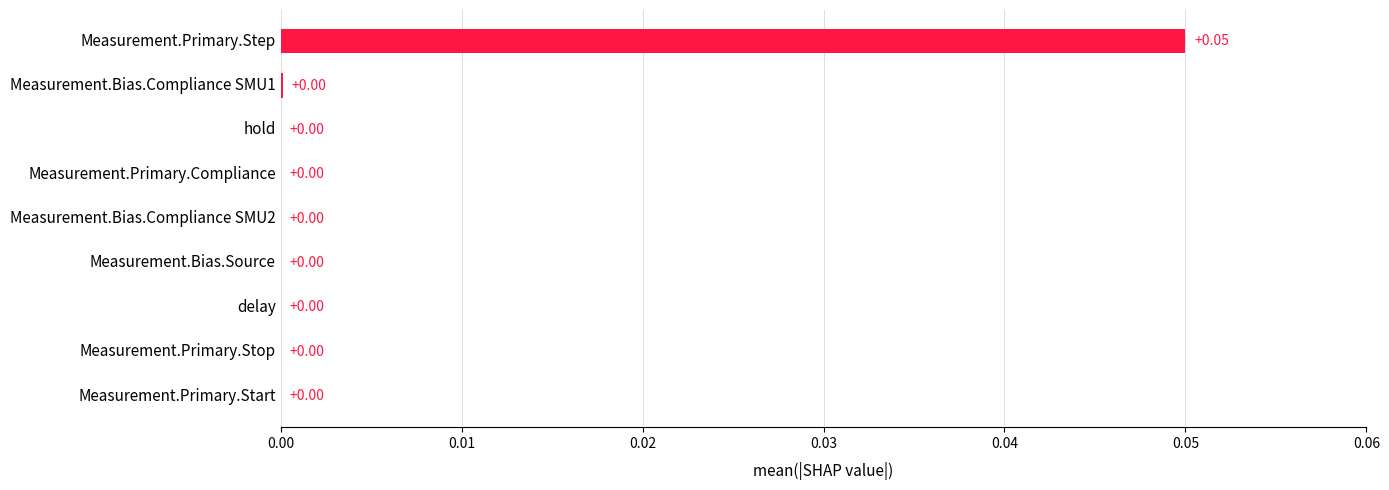

Which has a higher value, Measurement.Bias.Compliance SMU2 or Measurement.Primary.Step?

Measurement.Primary.Step